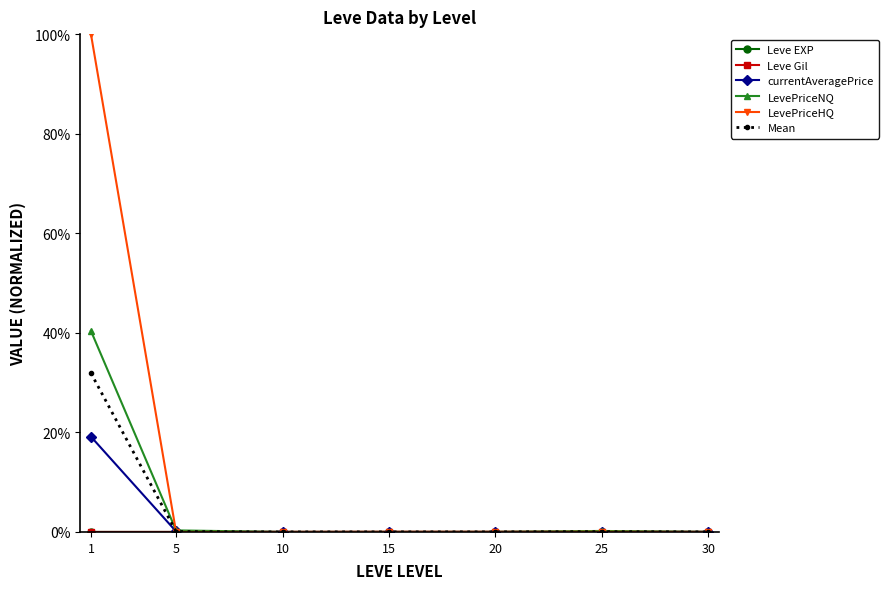

Which series has the widest spread of values?

LevePriceHQ